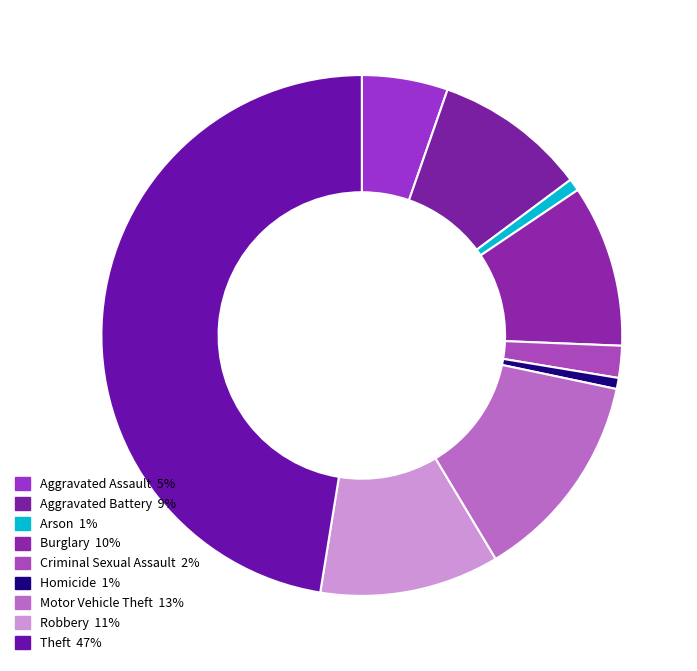

How many segments does this pie chart have?

9